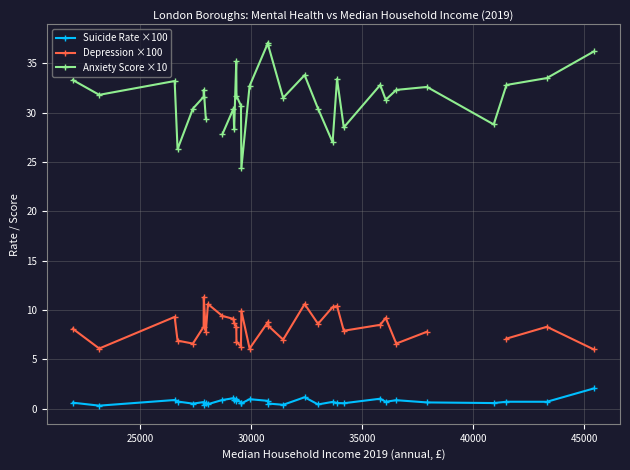

Count the number of data series in this chart.

3